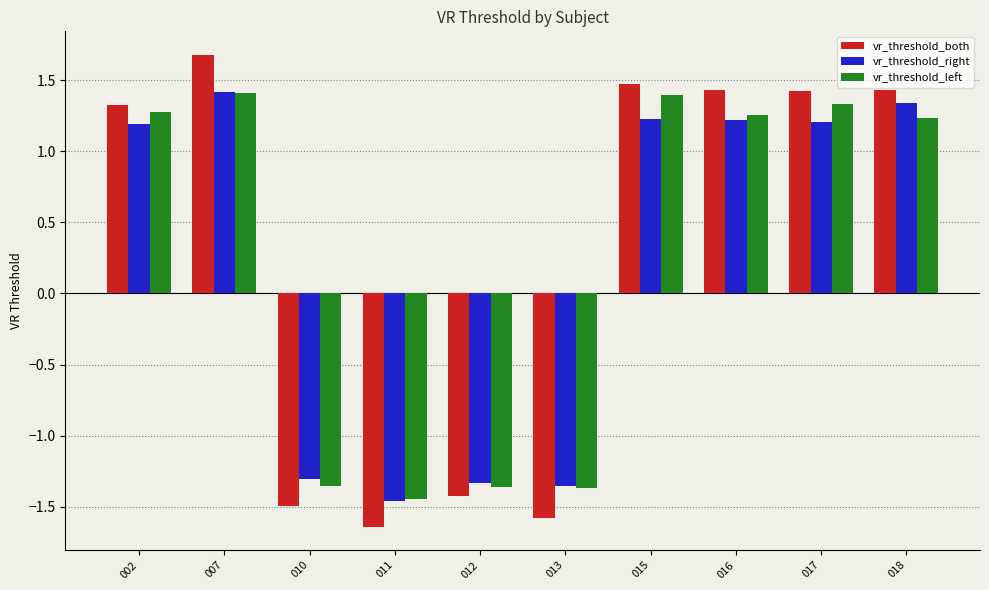

What is the difference between the maximum and second lowest values in the vr_threshold_right series?

2.8